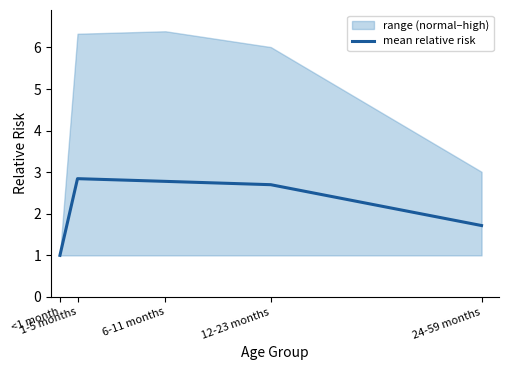

What is the sum of the values at 24-59 months and 6-11 months?

4.5